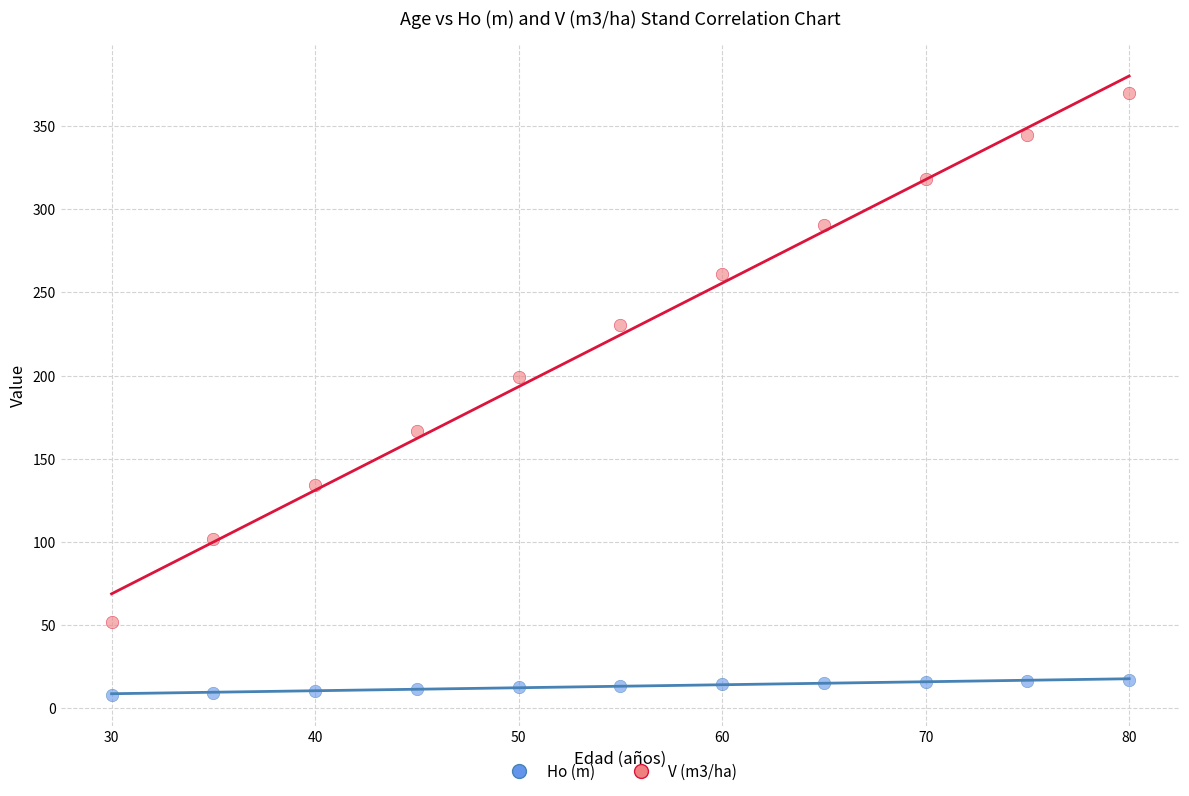

Which series has the widest spread of Y values?

V (m3/ha)